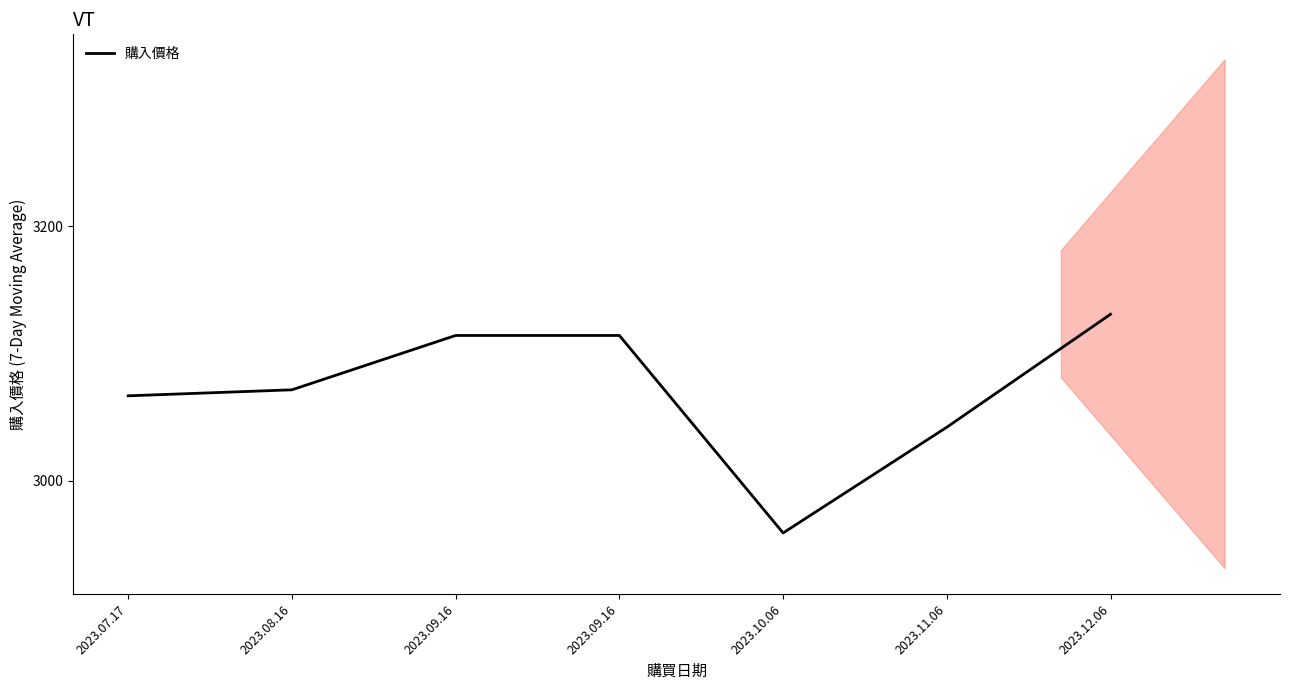

At which category does the data reach its first local valley?

2023.10.06